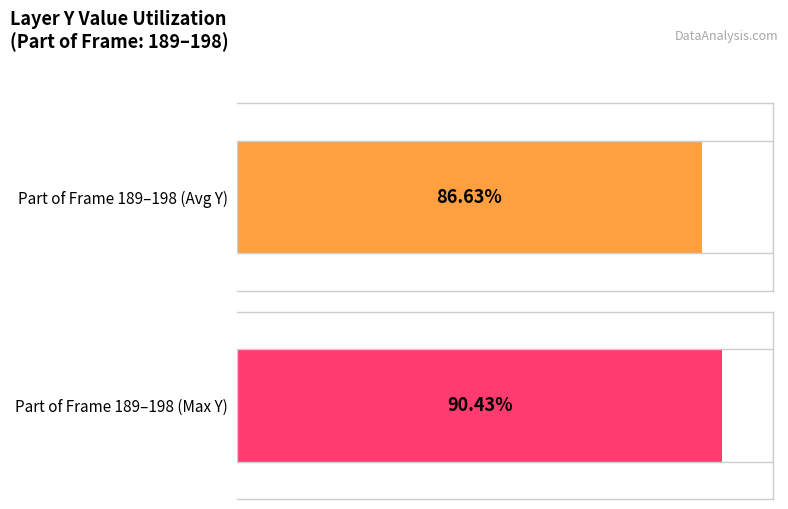

List the series in order of their overall mean, highest first.

Maximum Y, Average Y